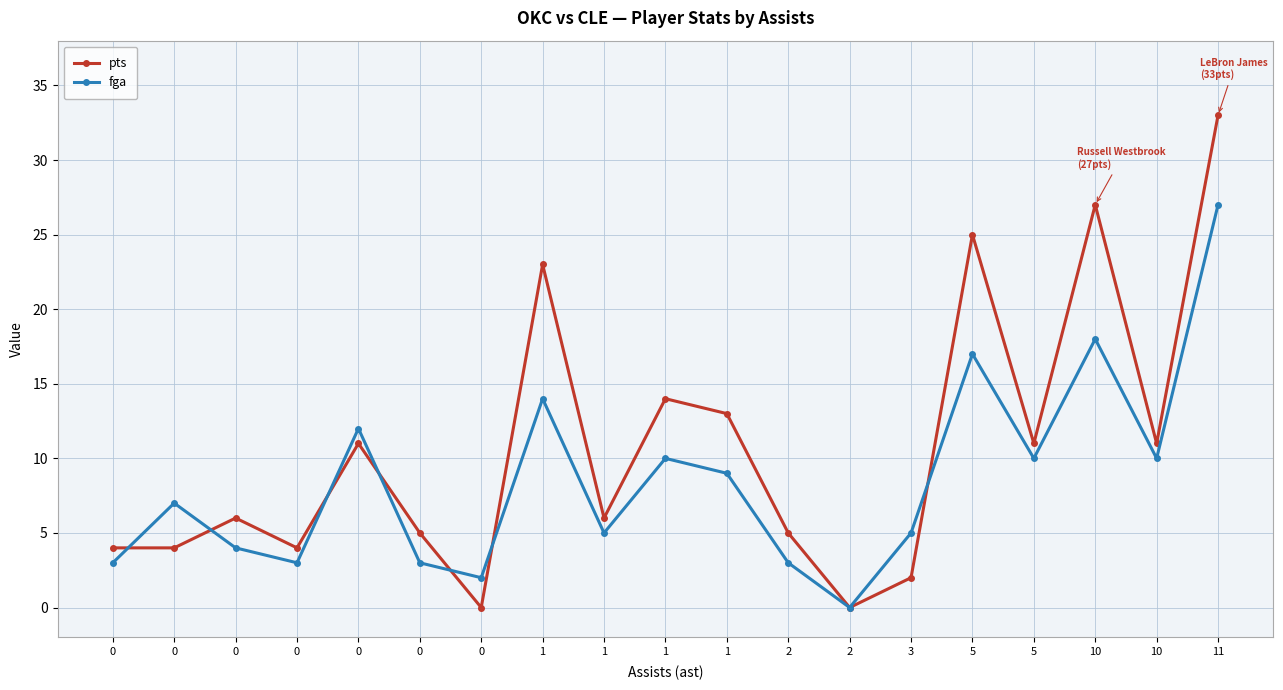

How many data points in fga are less than 7?

9